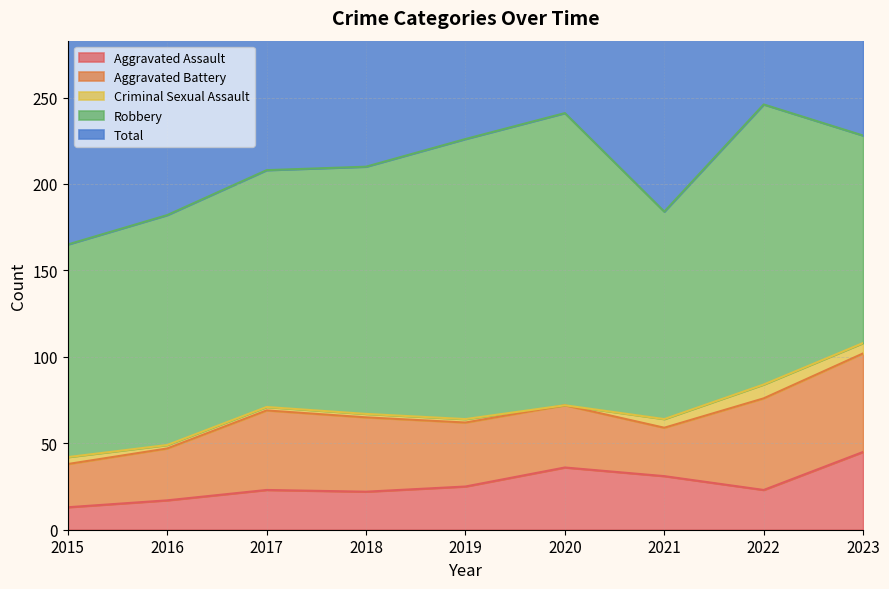

Which has a higher value, 2015 or 2023?

2023